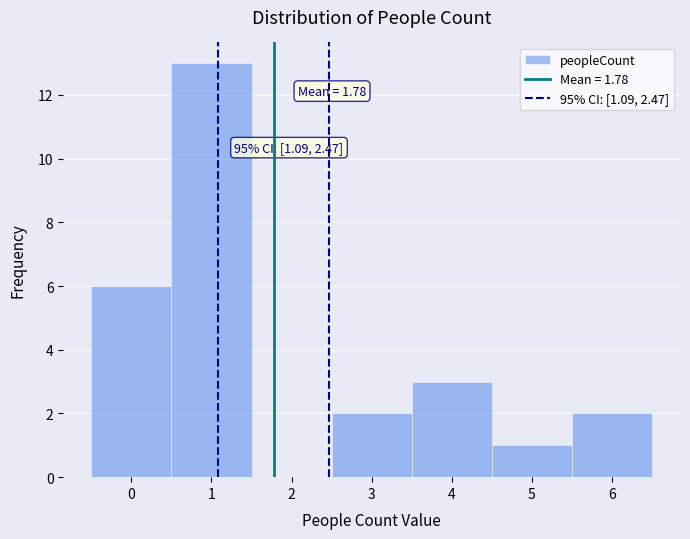

Over which range of the x-axis is the bar tallest?

0.5 to 1.5